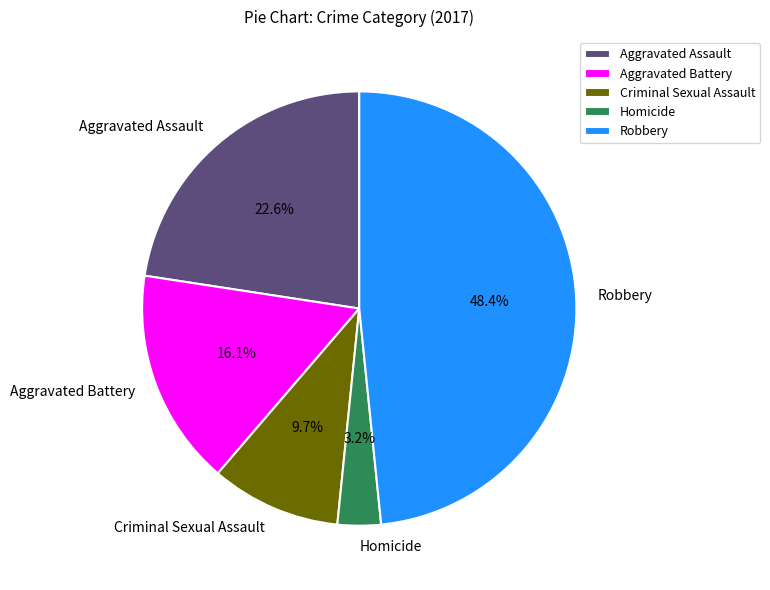

What is the total percentage of Criminal Sexual Assault and Aggravated Battery?

25.8%